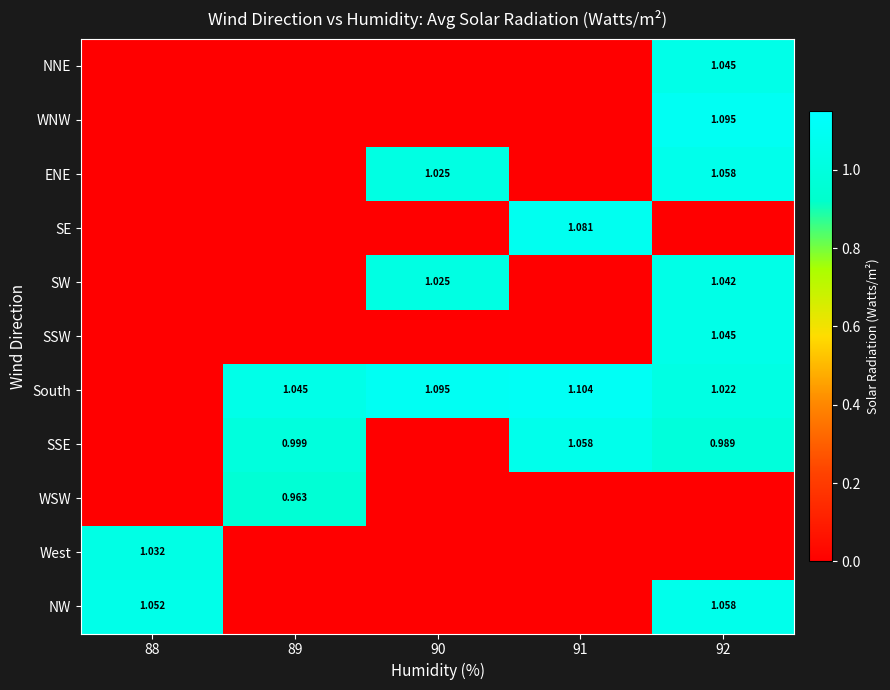

Is the value of SSE at 92 greater than the value of WNW at 92?

No